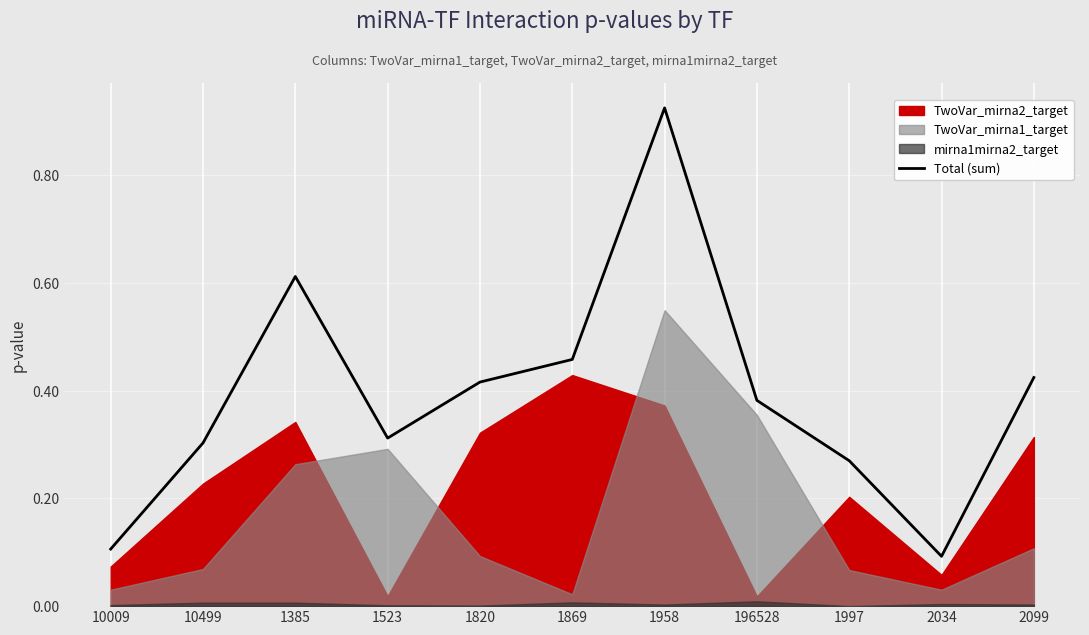

What is the label of the 3rd point from the right?

1997